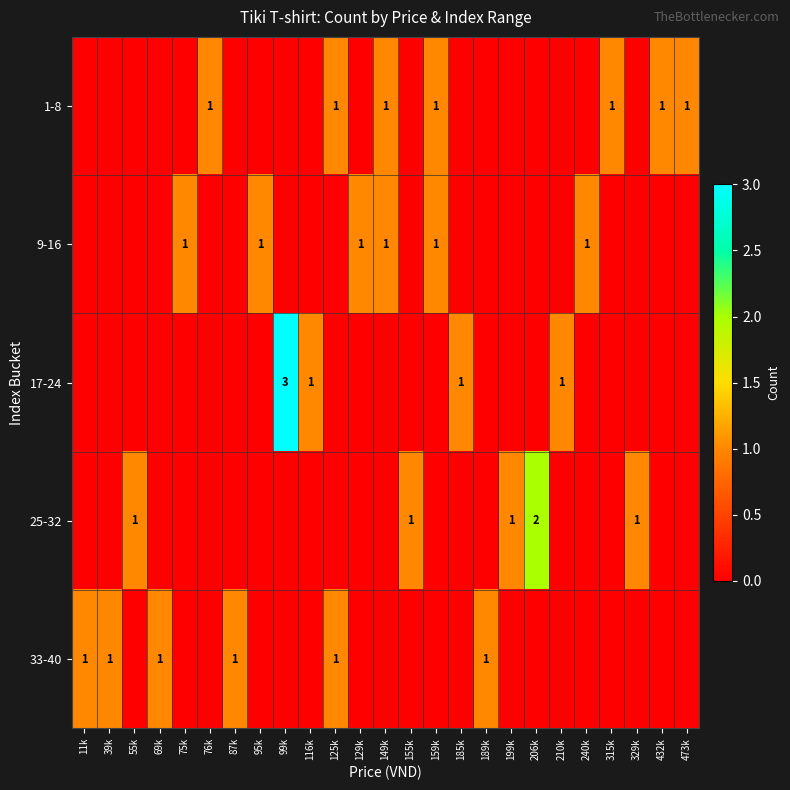

True or false: 17-24 has a value of 1 at 210k.

True